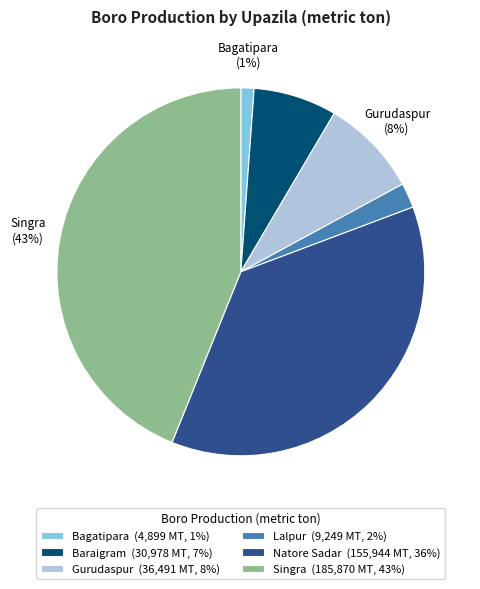

Count the number of slices in the pie.

6